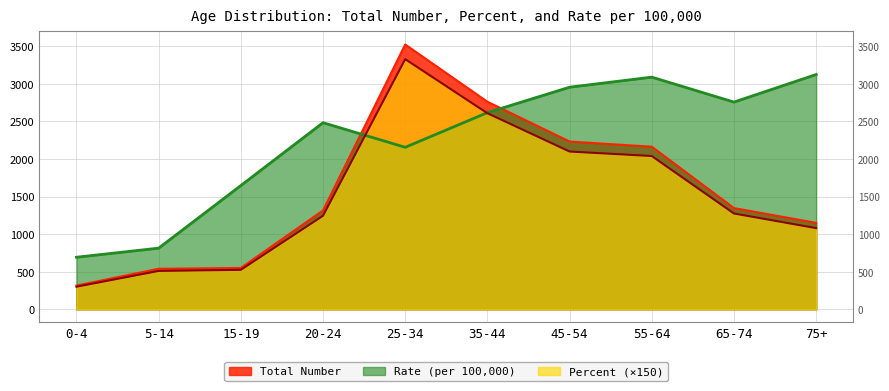

Which category has the lowest value in the Percent series?

0-4